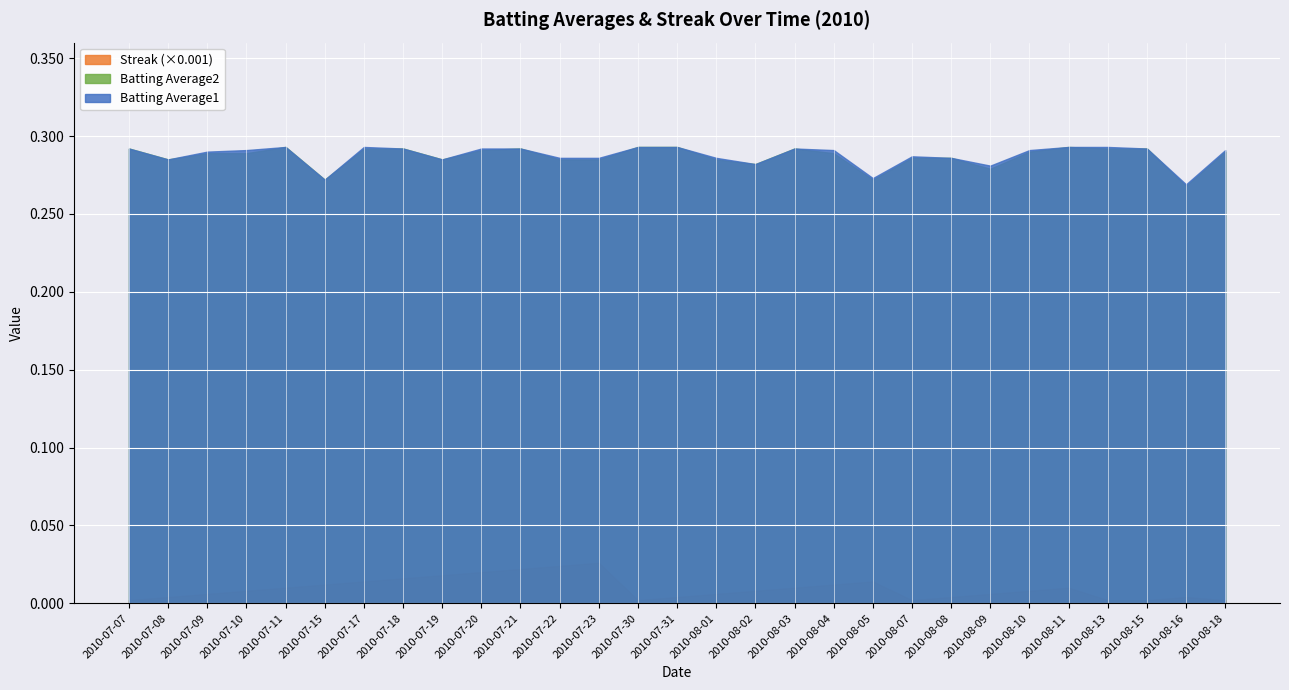

How many Batting Average2 values are between 0 and 1?

29